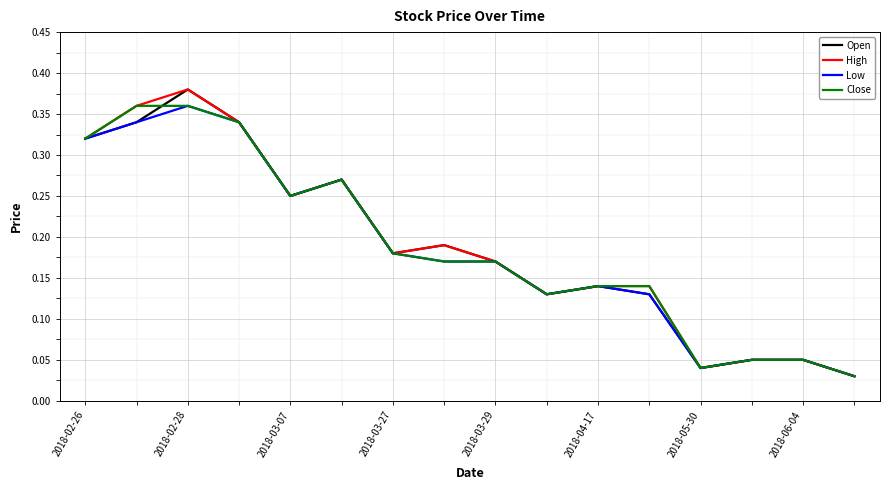

What are all the series names shown in the legend?

Open, High, Low, Close